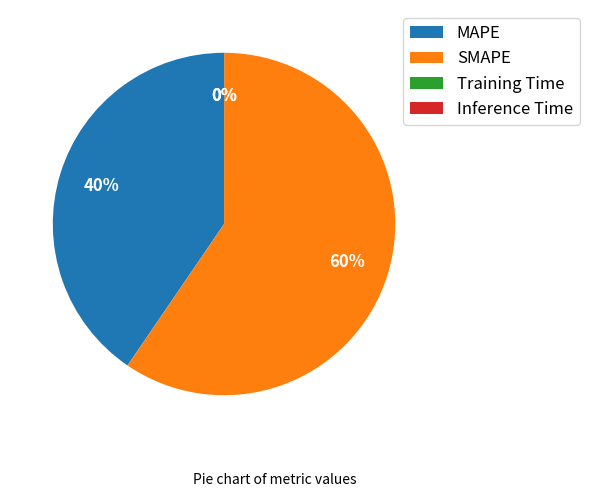

To the nearest percent, what percentage of the pie is MAPE?

40%